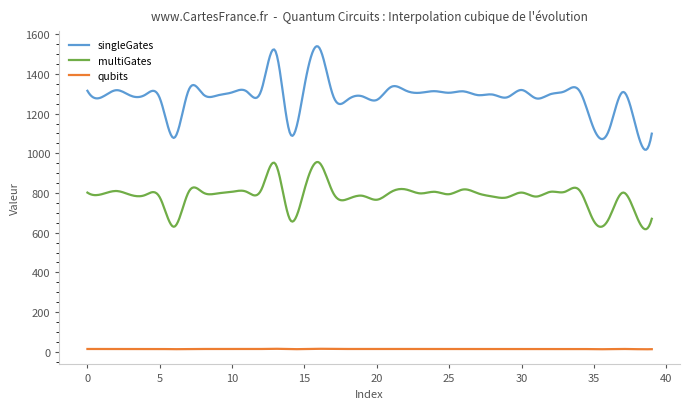

Does the chart display data point markers on the line(s)?

No